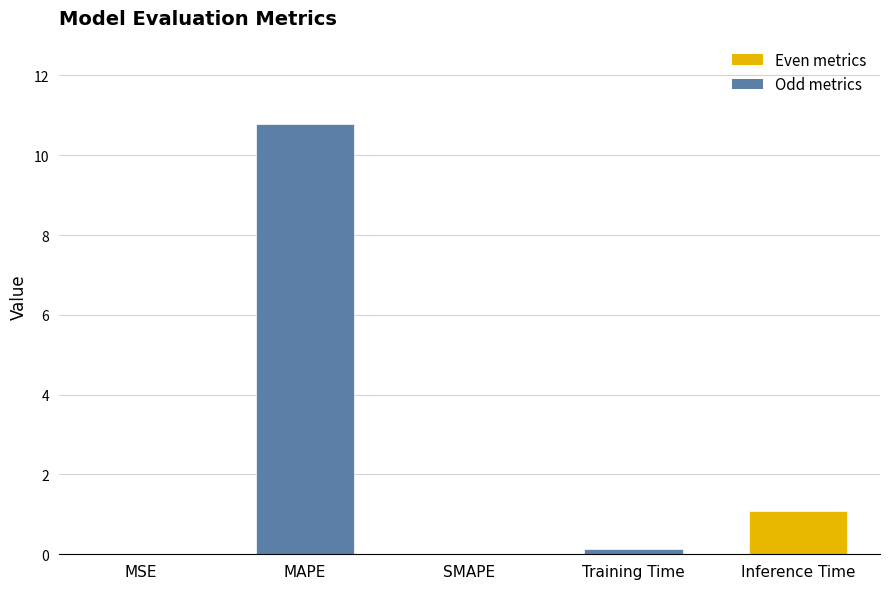

What is the maximum value shown in the chart?

10.8